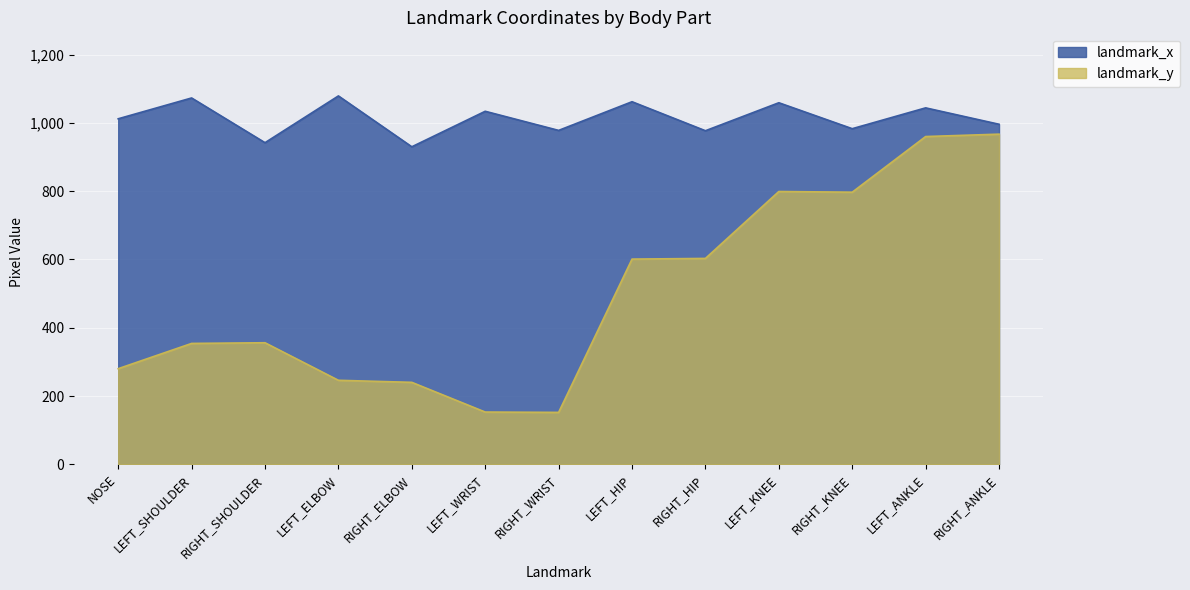

At which label does landmark_x first exceed 1012?

LEFT_SHOULDER